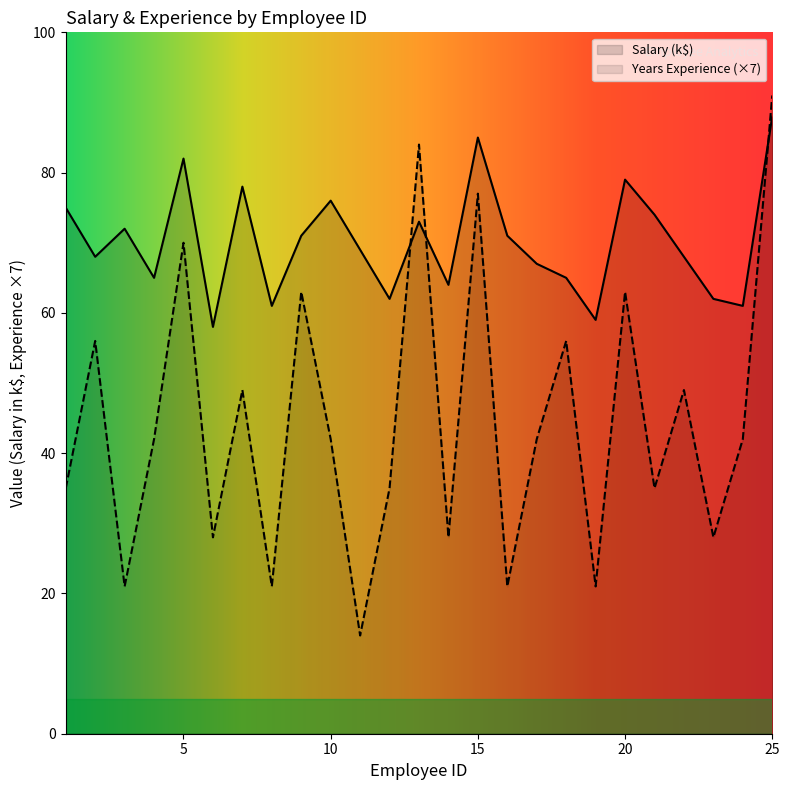

What are all the series names shown in the legend?

Salary, Years_Experience